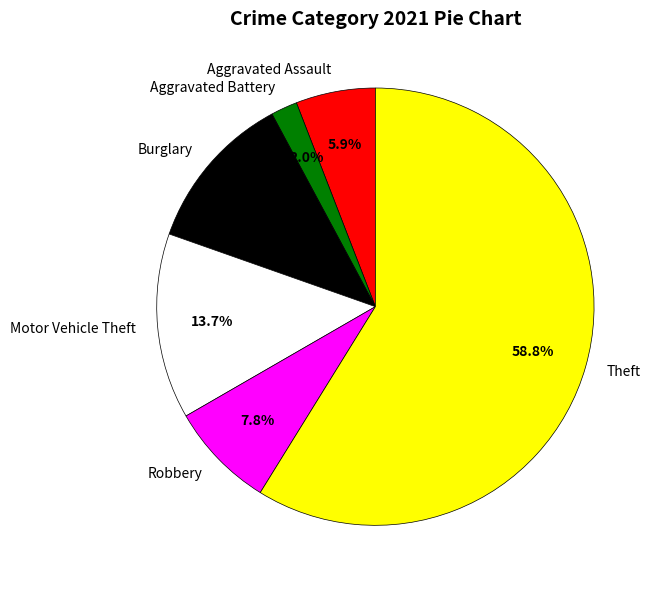

To the nearest percent, what is the difference between the Aggravated Battery and Aggravated Assault slice percentages?

4%